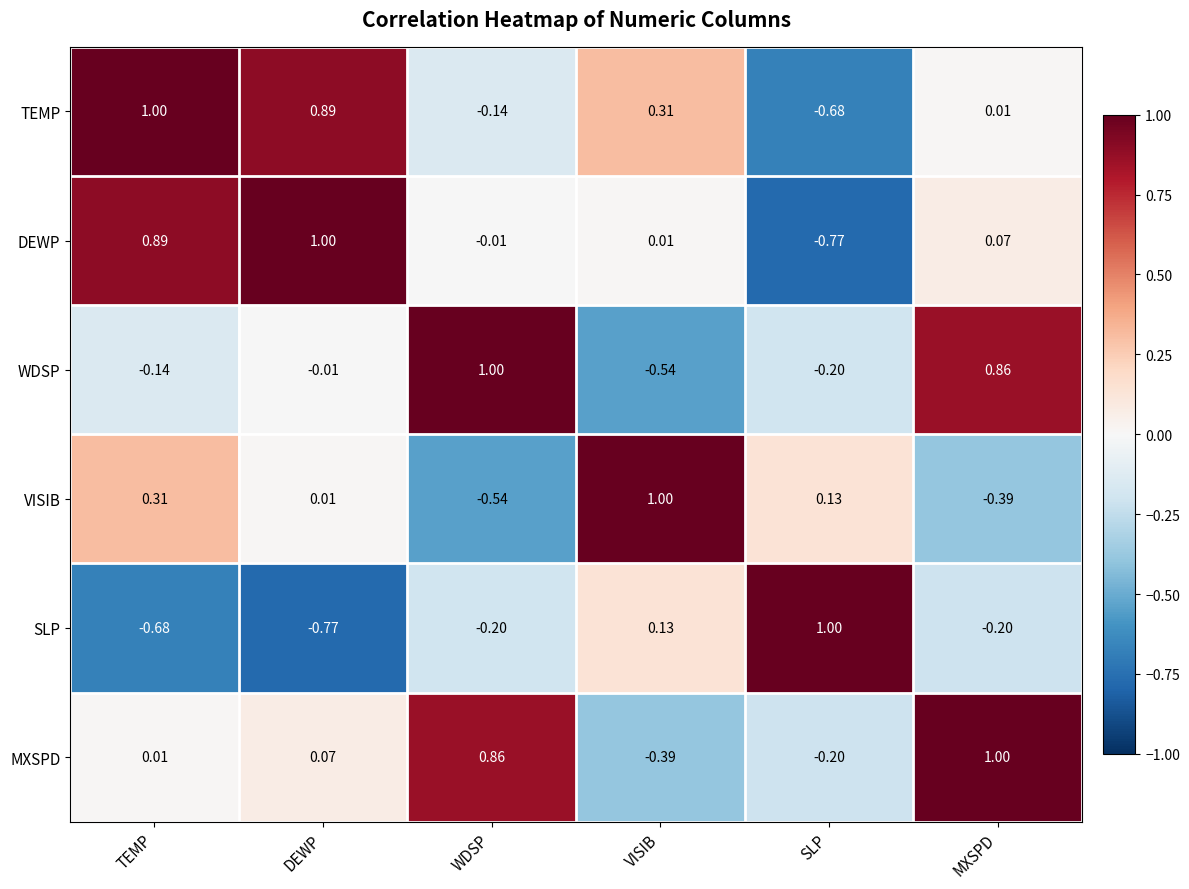

Where is VISIB nearest to the value 0?

DEWP